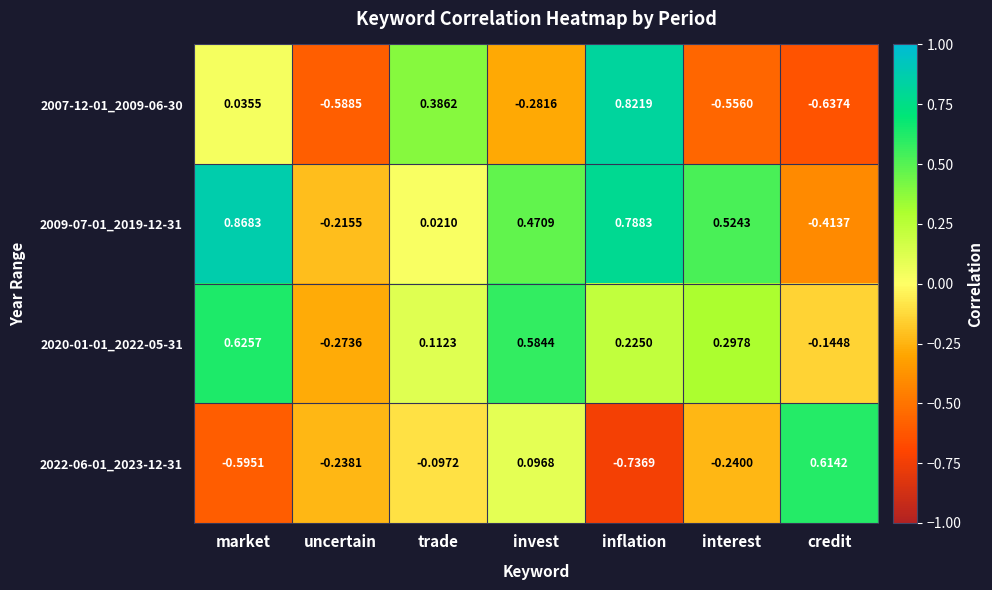

How many values in 2020-01-01_2022-05-31 are below zero?

2